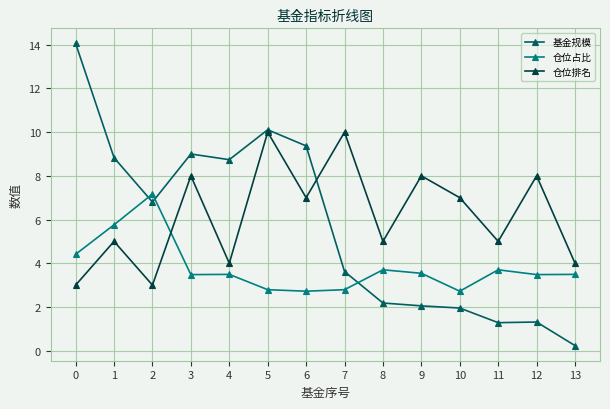

Is this an area chart (filled region under the line)?

No